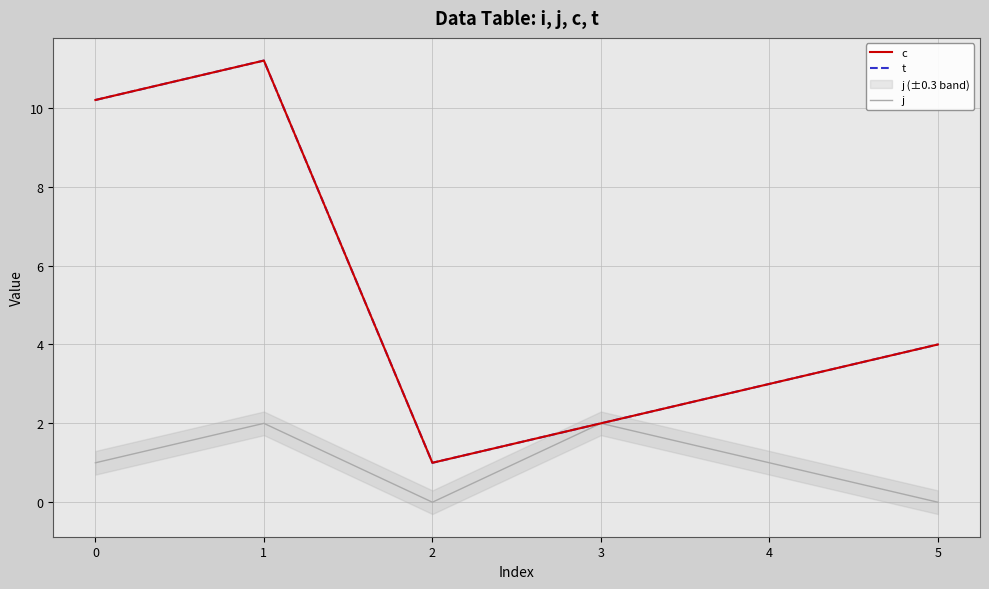

Reading left to right, list all the values displayed in this chart.

c: 0=10.2	1=11.2	2=1.0	3=2.0	4=3.0	5=4.0
t: 0=10.2	1=11.2	2=1.0	3=2.0	4=3.0	5=4.0
j: 0=1.0	1=2.0	2=0.0	3=2.0	4=1.0	5=0.0